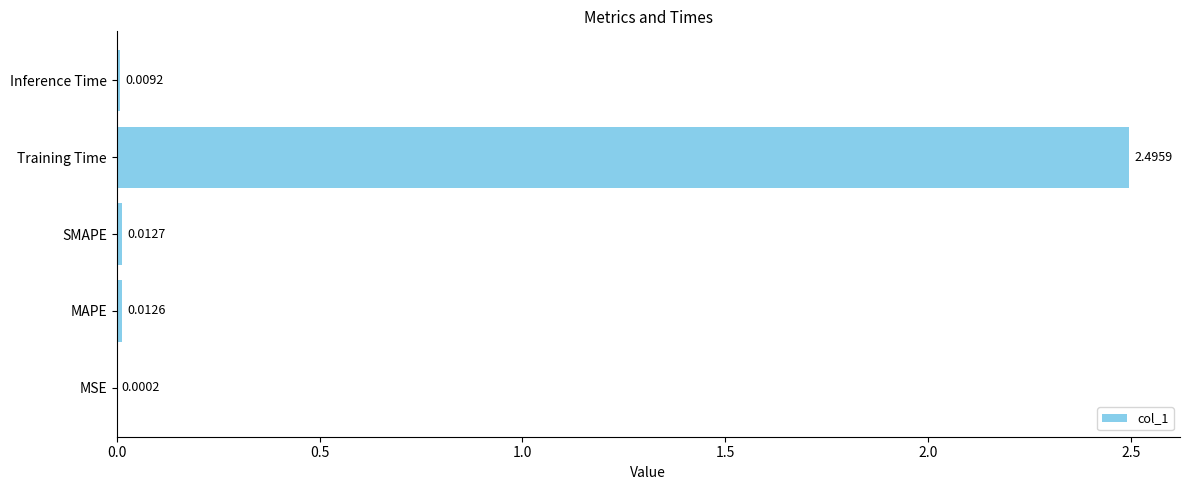

Which has a higher value, MAPE or Training Time?

Training Time